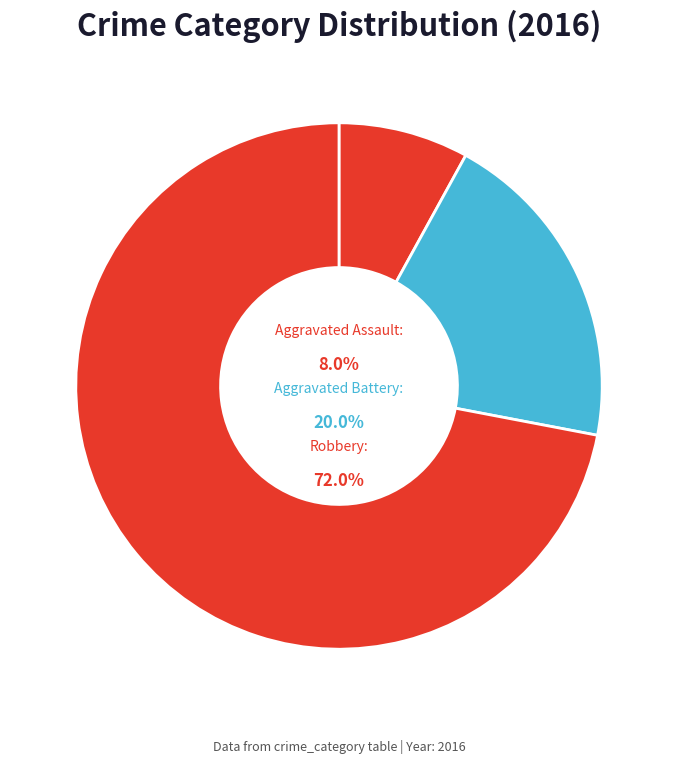

Is Robbery the majority of the pie?

Yes